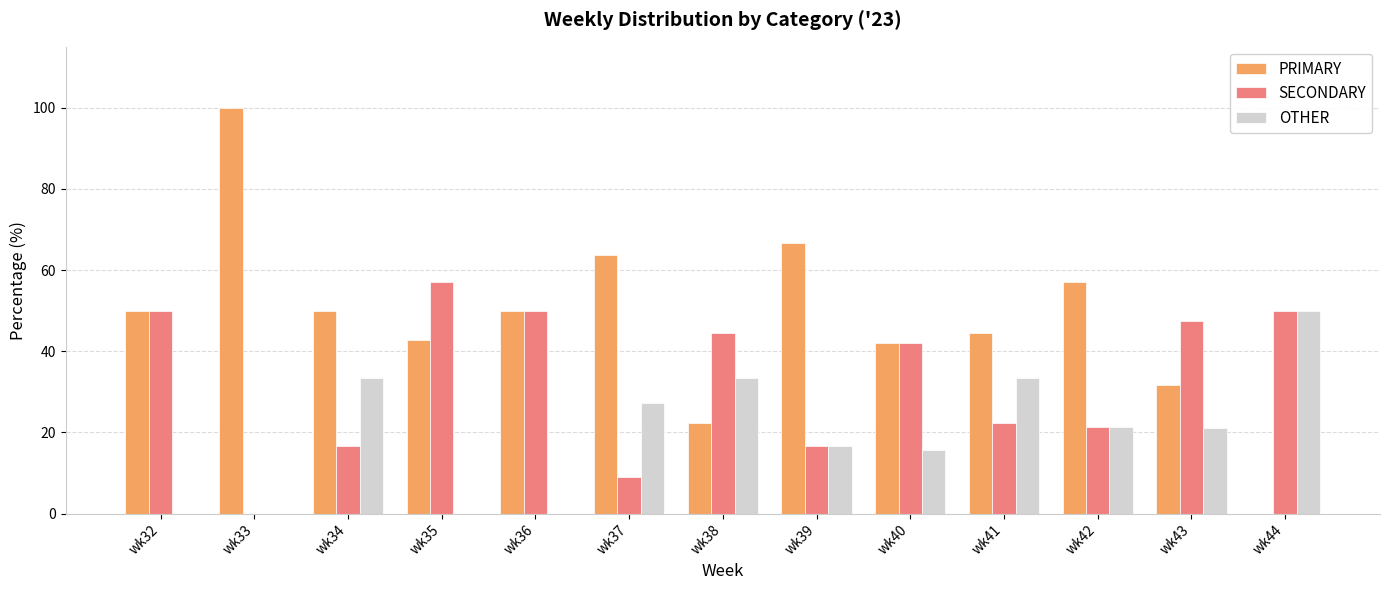

At which label does SECONDARY first exceed 42?

wk32